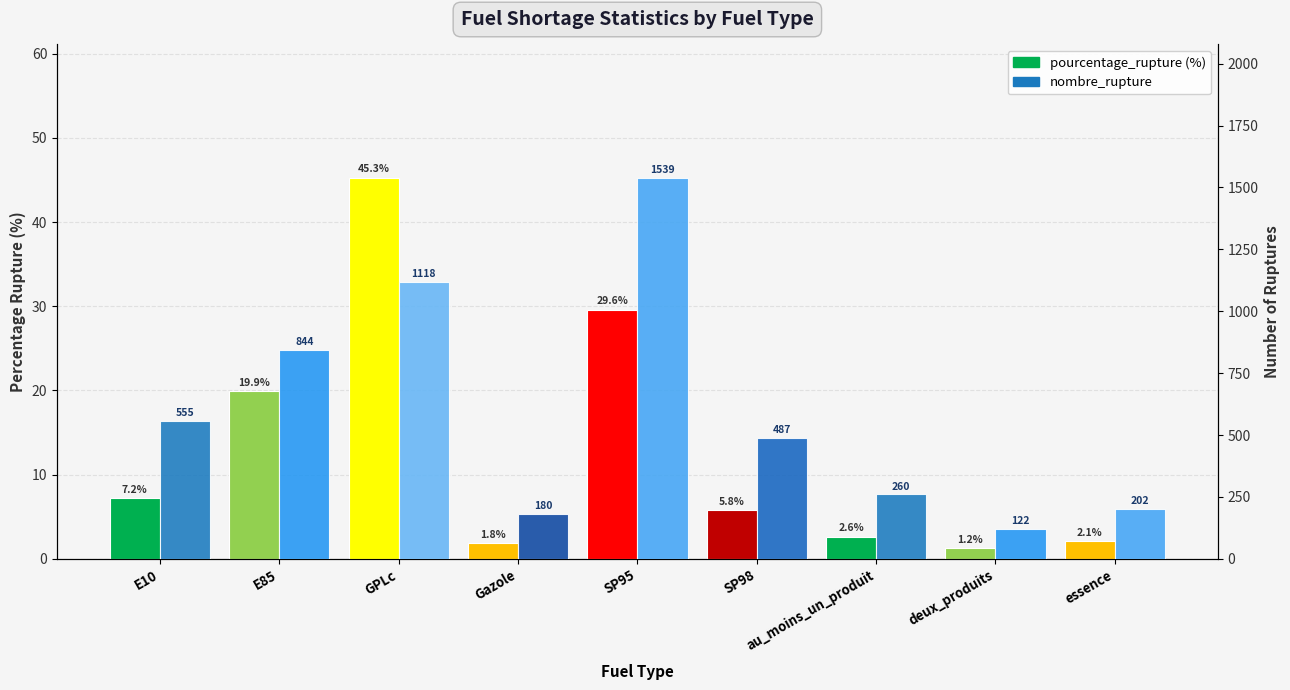

What is the sum of the nombre_rupture values at Gazole and deux_produits?

302.0